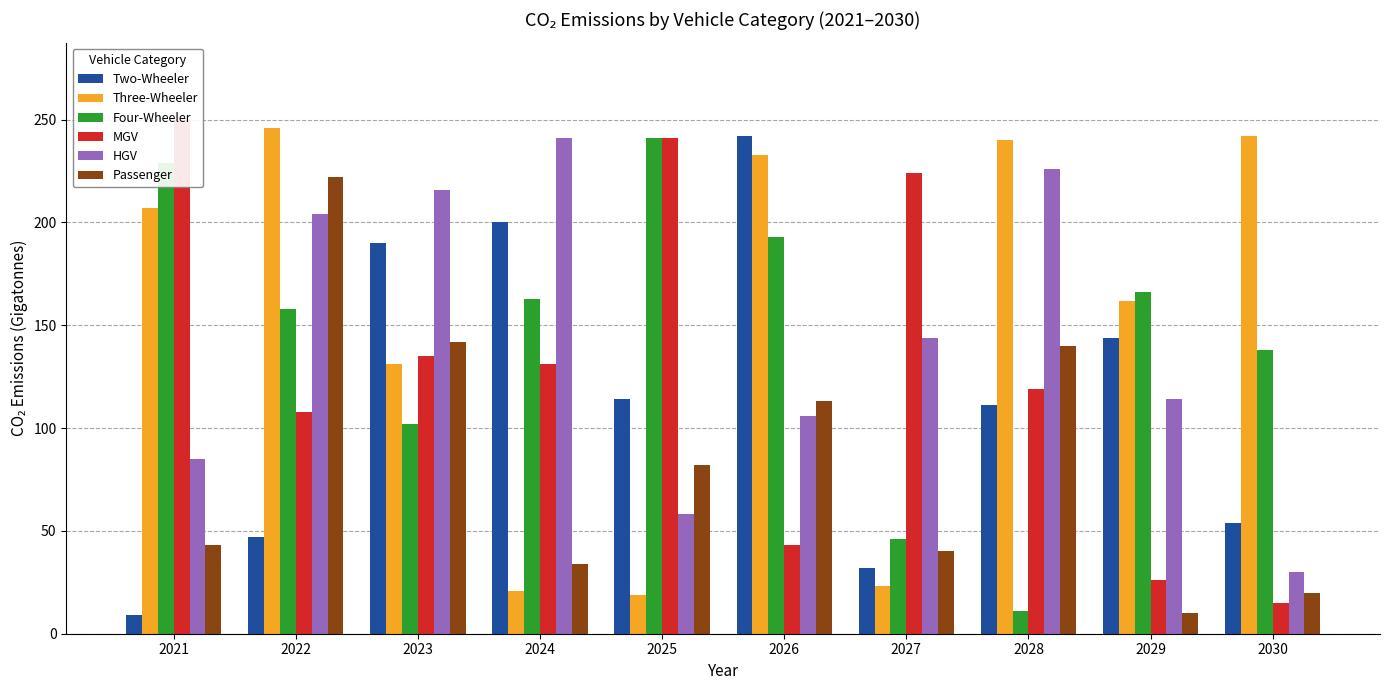

What are all the series names shown in the legend?

Two-Wheeler, Three-Wheeler, Four-Wheeler, MGV, HGV, Passenger